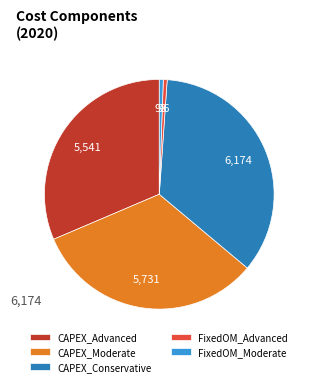

Which has a higher value, CAPEX_Advanced or FixedOM_Moderate?

CAPEX_Advanced